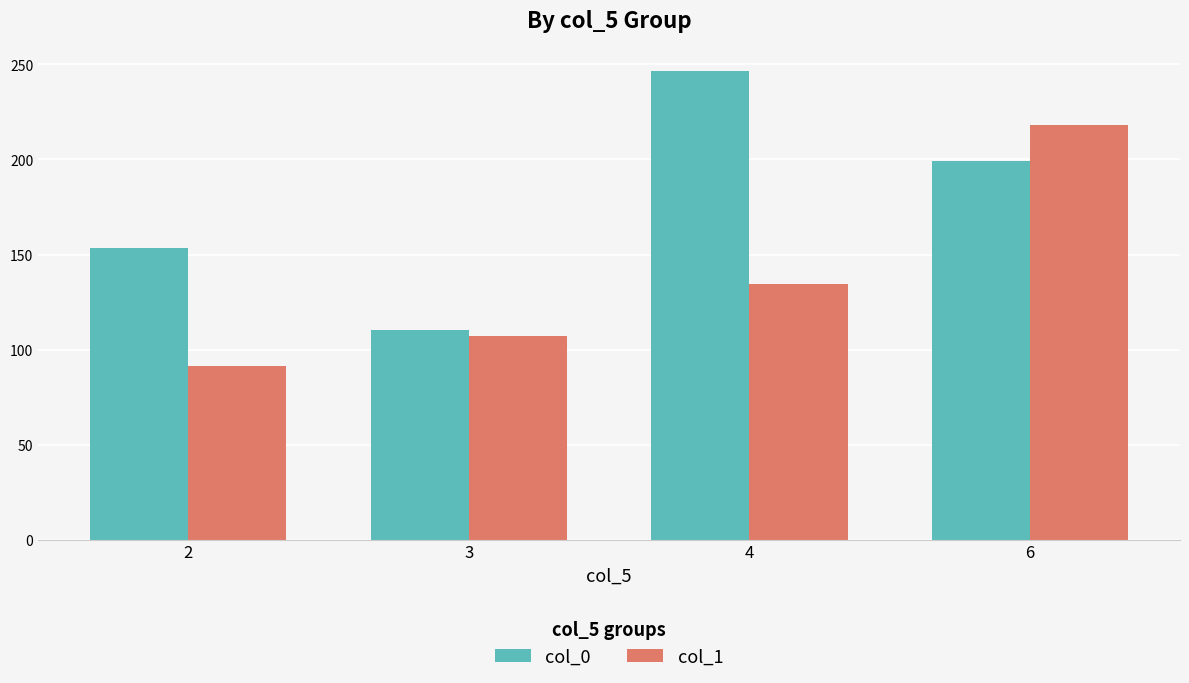

Which series has the largest total across all categories?

col_0